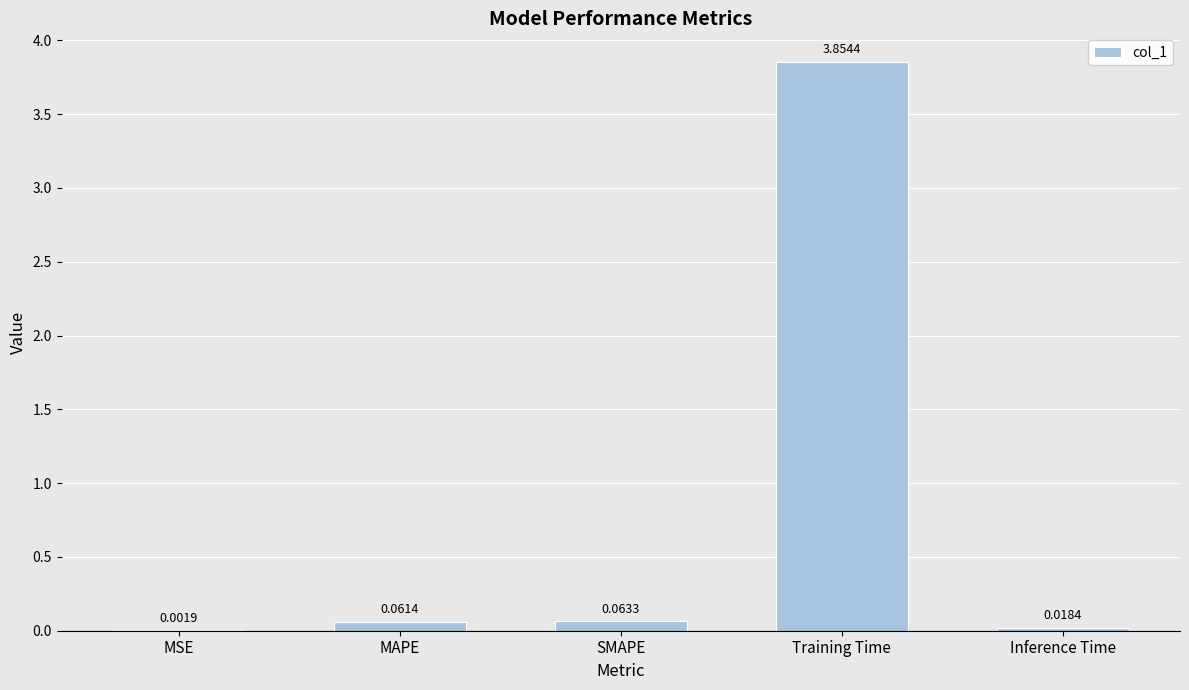

Which label corresponds to the largest value in the chart?

Training Time